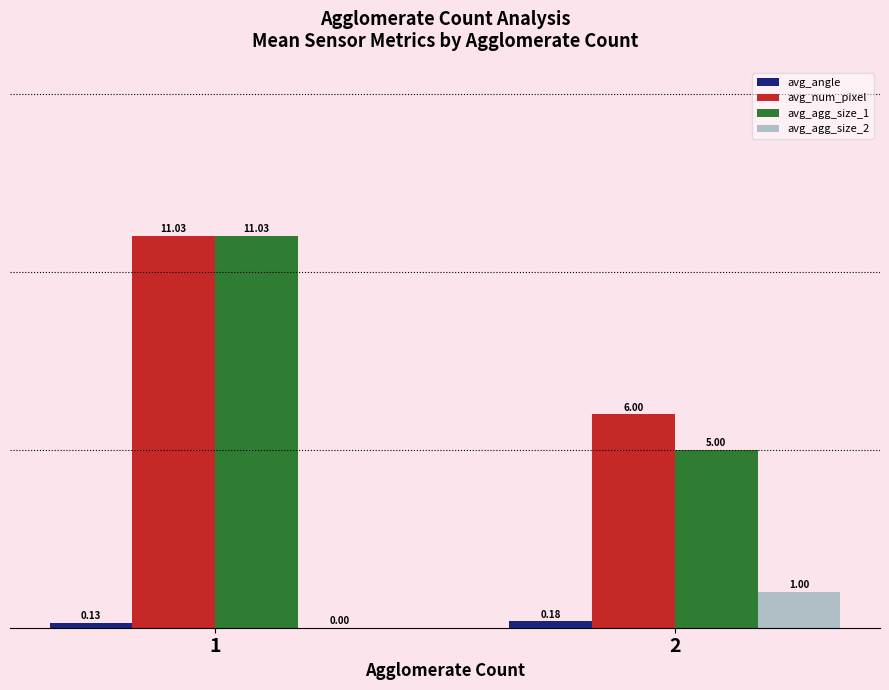

What is the total value across all series at 1?

22.2